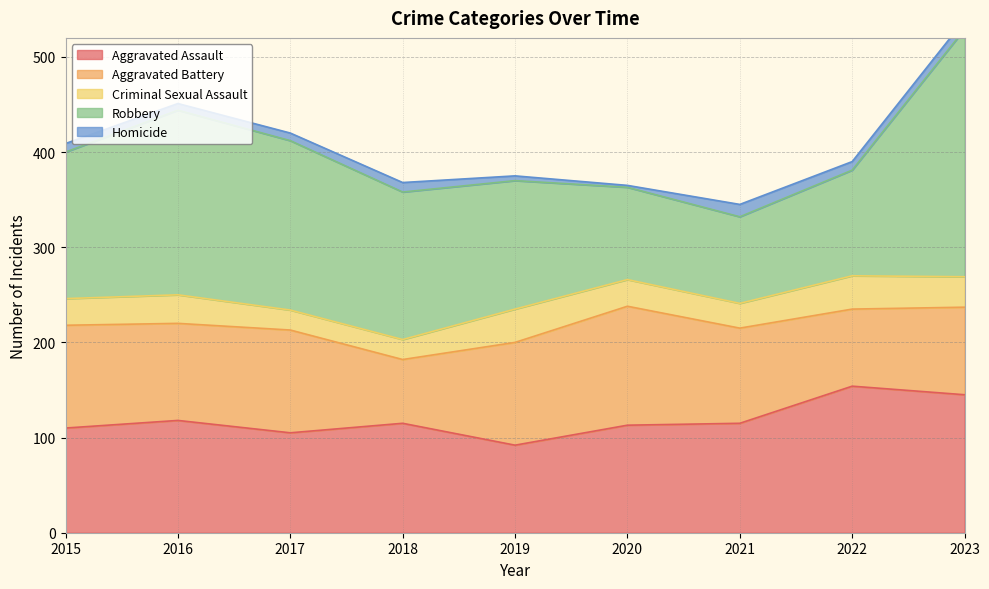

True or false: Aggravated Assault and Homicide cross at least once.

False